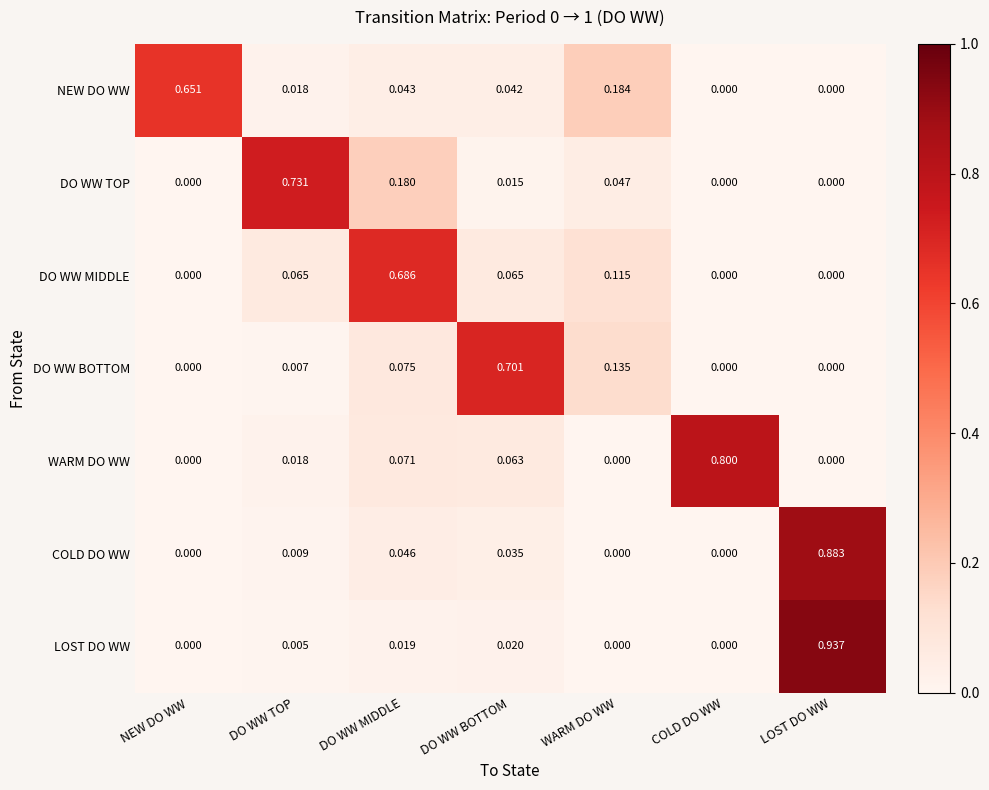

Rank the series by their maximum value, from highest to lowest.

LOST DO WW, COLD DO WW, WARM DO WW, DO WW TOP, DO WW BOTTOM, DO WW MIDDLE, NEW DO WW